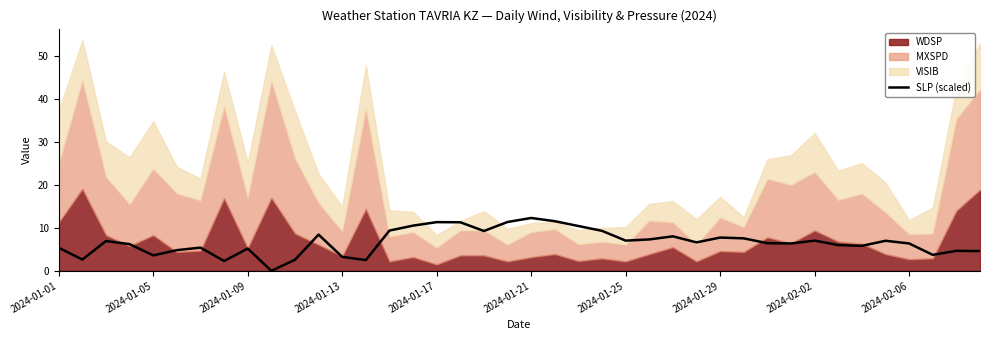

True or false: SLP (scaled) has a value of 6.2 at 2024-01-17.

False